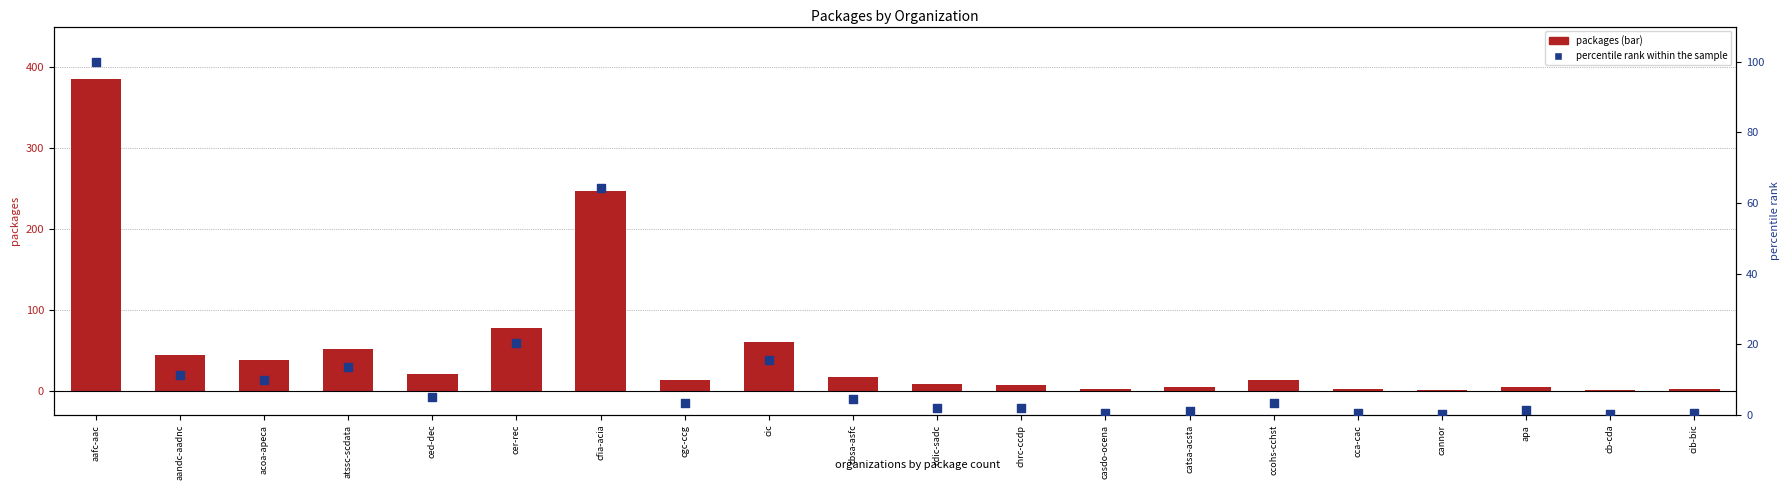

Which series reaches the maximum Y coordinate?

packages